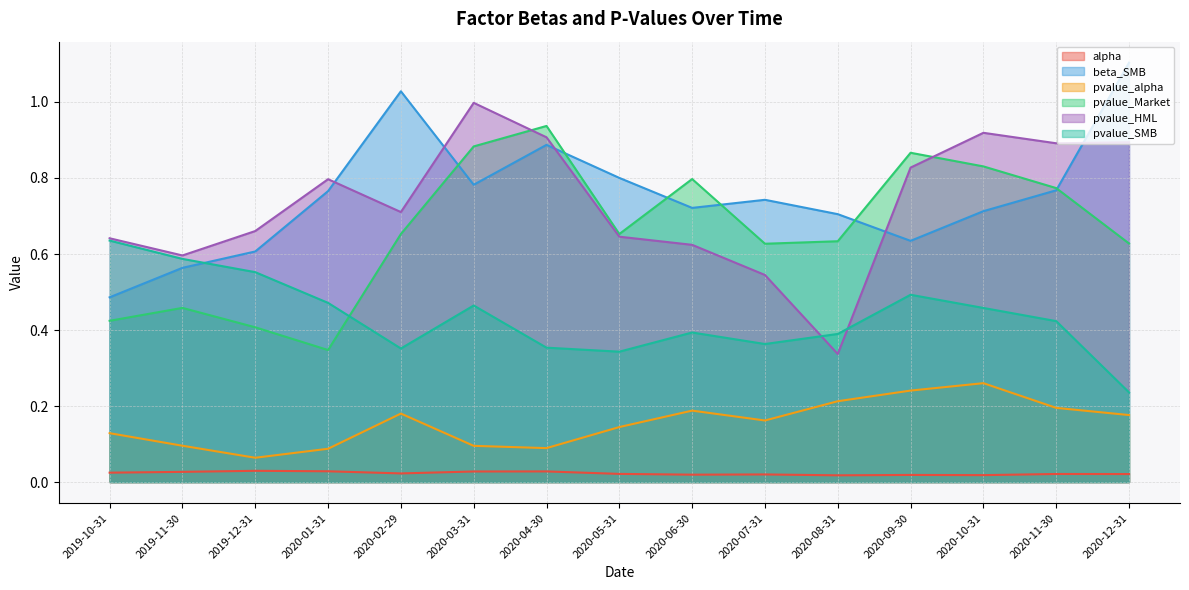

Where is pvalue_HML nearest to the value 0?

2020-08-31